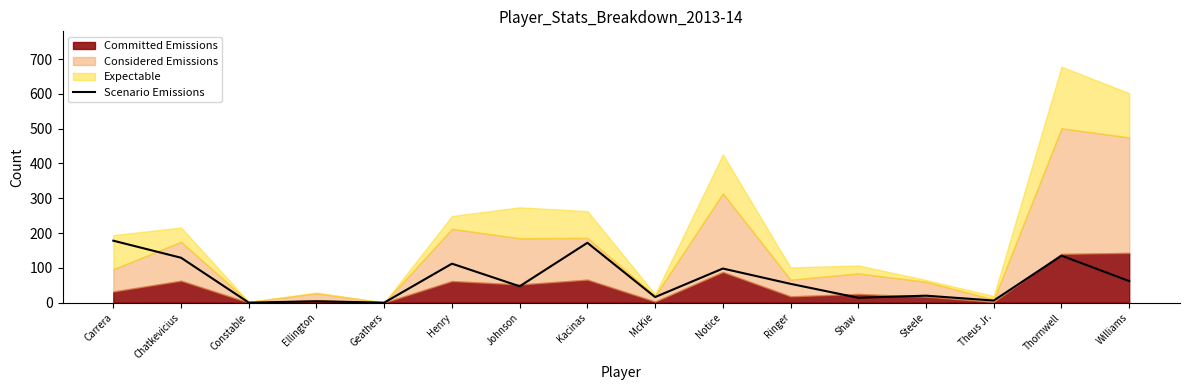

Reading right to left, list all the values displayed in this chart.

Williams=62	Thornwell=135	Theus Jr.=6	Steele=20	Shaw=14	Ringer=54	Notice=98	McKie=16	Kacinas=172	Johnson=47	Henry=112	Geathers=0	Ellington=4	Constable=0	Chatkevicius=129	Carrera=178